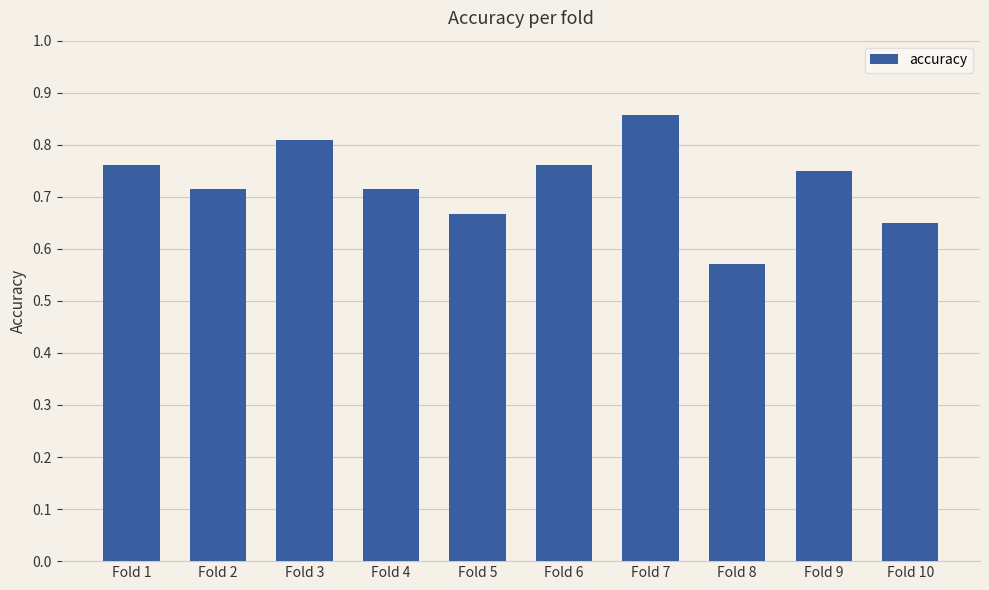

What is the difference between the maximum and second lowest values?

0.2